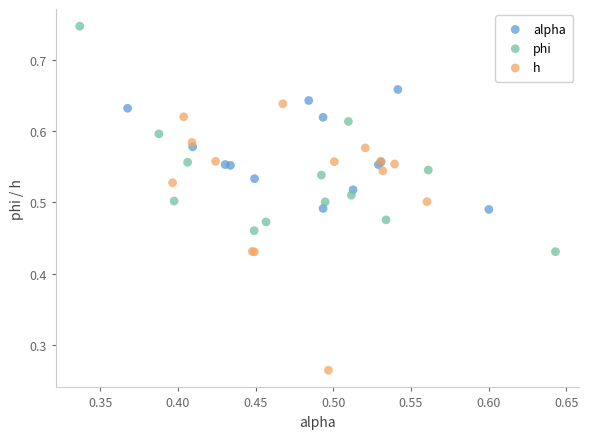

Which series reaches the minimum Y coordinate?

h